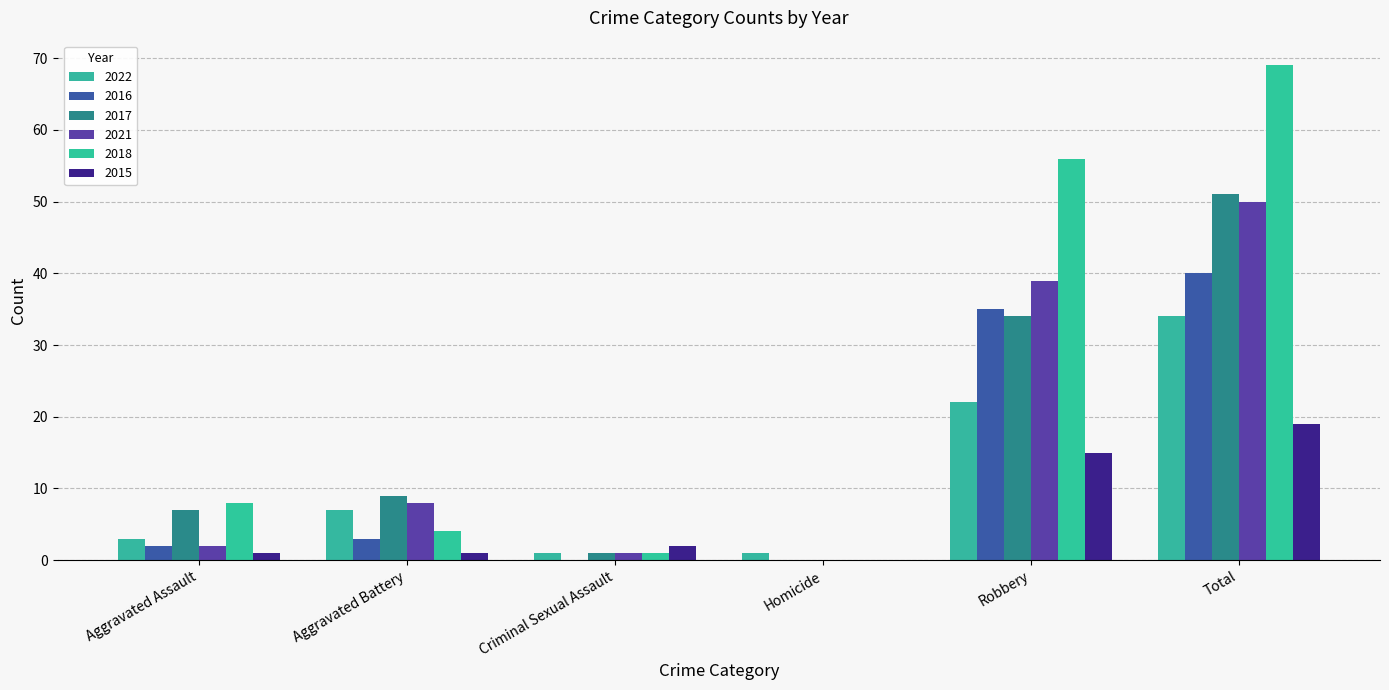

What is the maximum value for 2015?

19